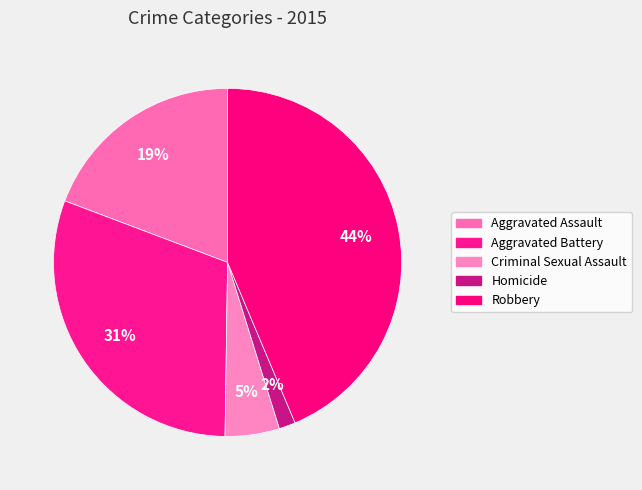

To the nearest percent, what is the combined percentage of Criminal Sexual Assault and Aggravated Assault?

24%